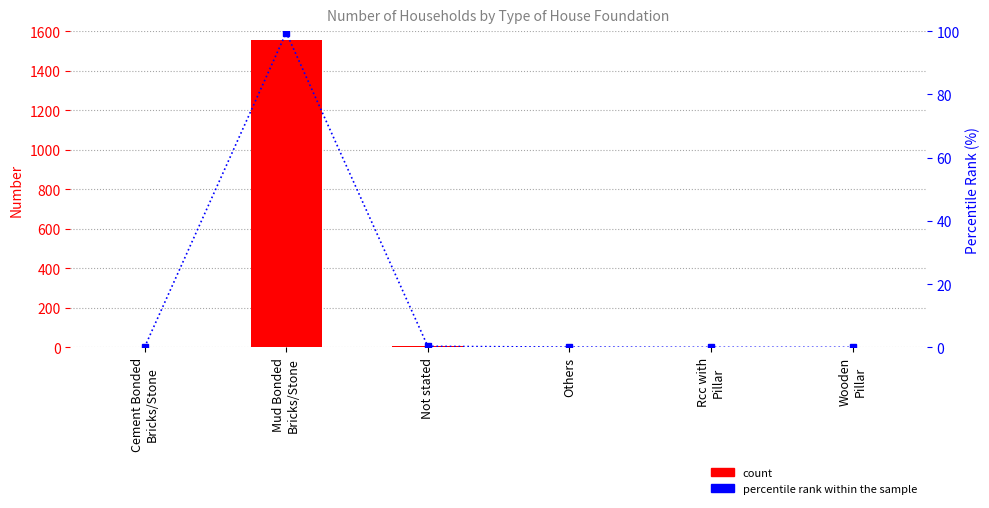

Where is Number nearest to the value 776?

Not stated